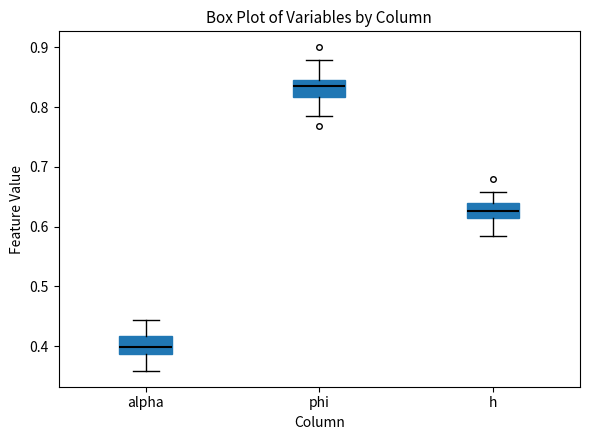

Reading left to right, transcribe this box plot: for each box, give where its median line is, the range the box spans, and where its two whiskers end, as read against the y-axis. The values are not printed on the chart, so give them approximately, as read against the axis.

alpha: median 0.40, box 0.39 to 0.42, whiskers 0.36 to 0.44
phi: median 0.84, box 0.82 to 0.85, whiskers 0.78 to 0.88
h: median 0.63, box 0.61 to 0.64, whiskers 0.58 to 0.66